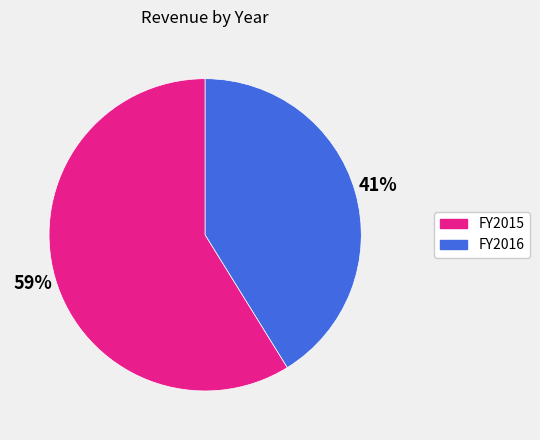

To the nearest percent, what is the difference between the largest and smallest slice percentages?

18%